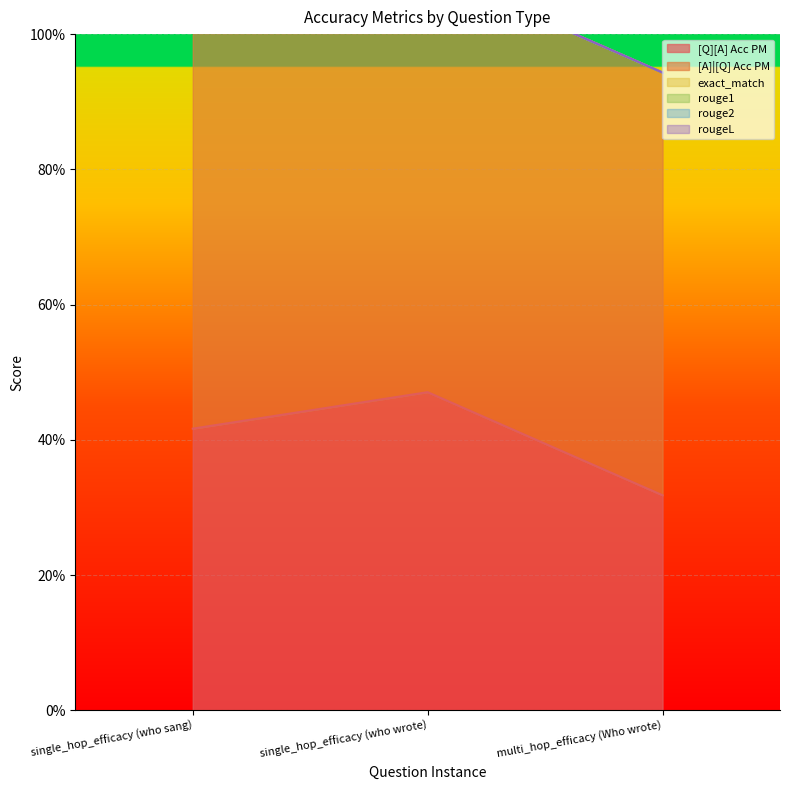

Between single_hop_efficacy (who sang) and multi_hop_efficacy (Who wrote), which is larger?

single_hop_efficacy (who sang)